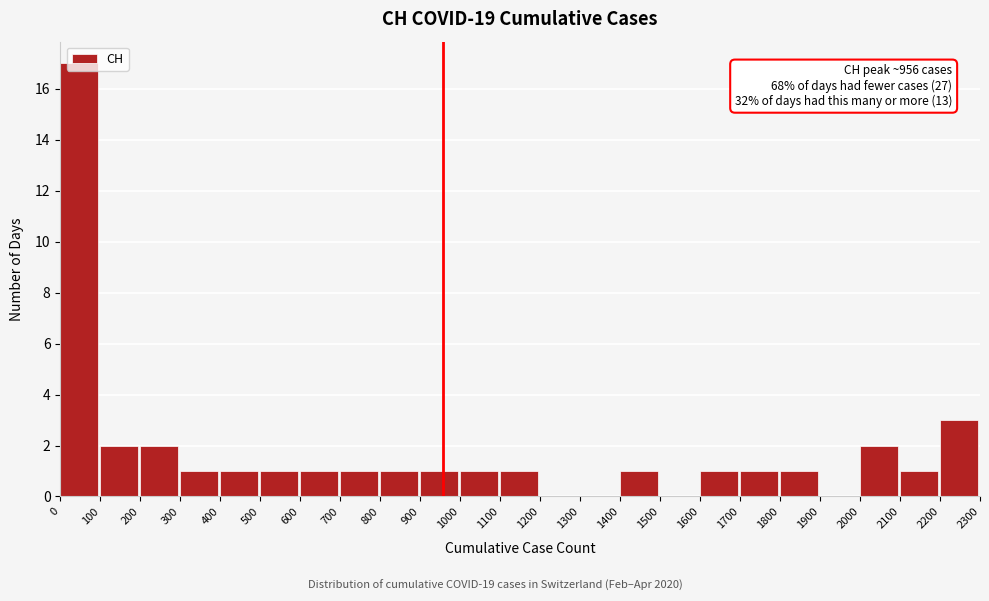

Which range on the x-axis has the tallest bar?

0 to 100